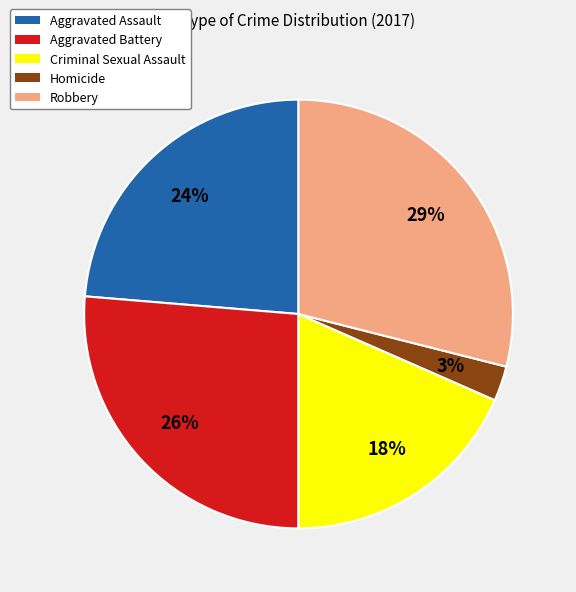

To the nearest percent, what percentage of the pie is Homicide?

3%